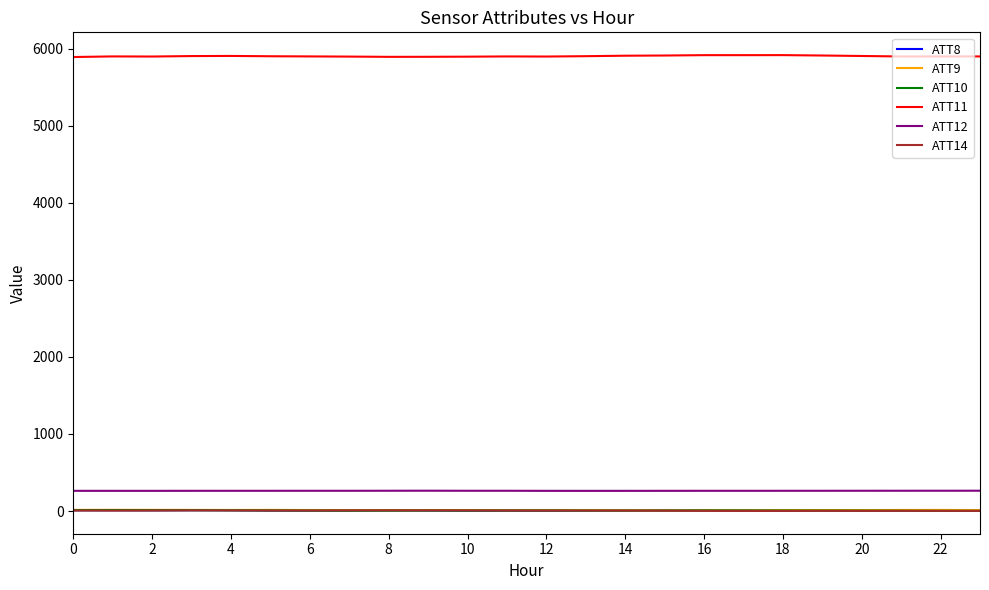

True or false: ATT12 and ATT8 intersect in this chart.

False